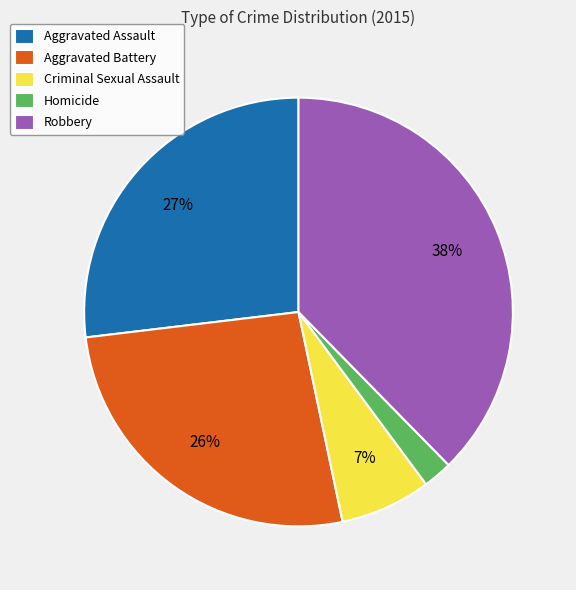

To the nearest percent, what percentage of the pie is Criminal Sexual Assault?

7%